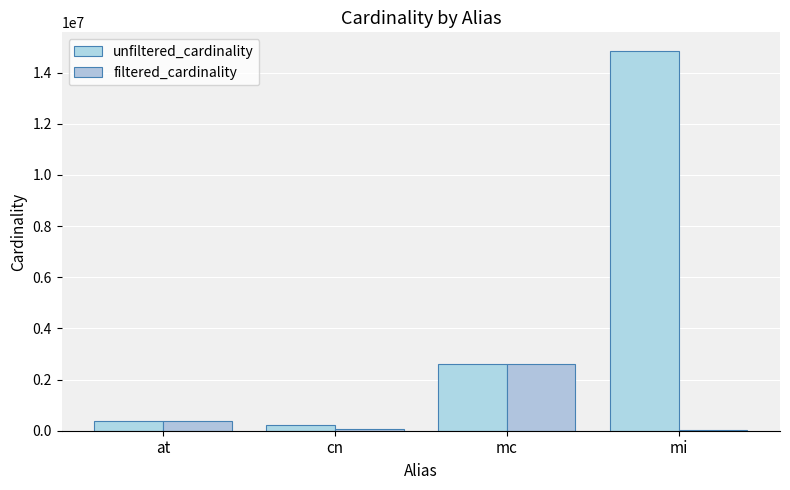

What are all the series names shown in the legend?

unfiltered_cardinality, filtered_cardinality